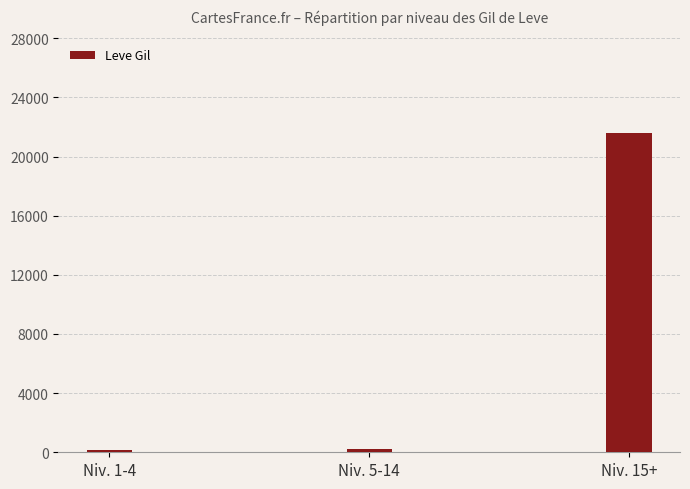

Which label corresponds to the largest value in the chart?

Niv. 15+